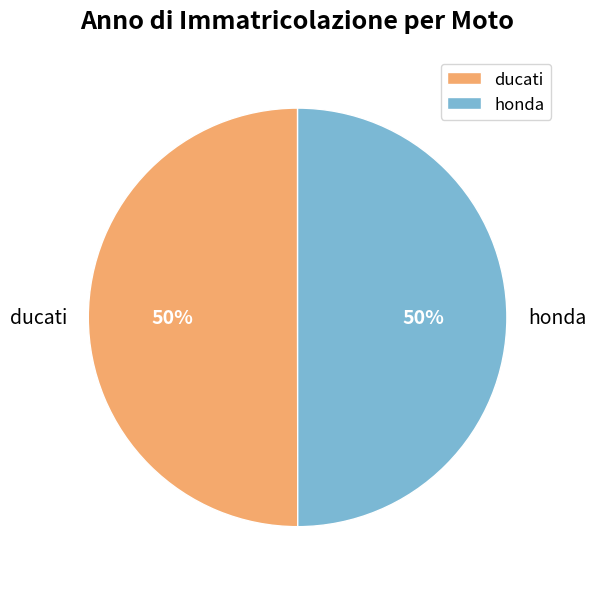

Count the number of slices in the pie.

2